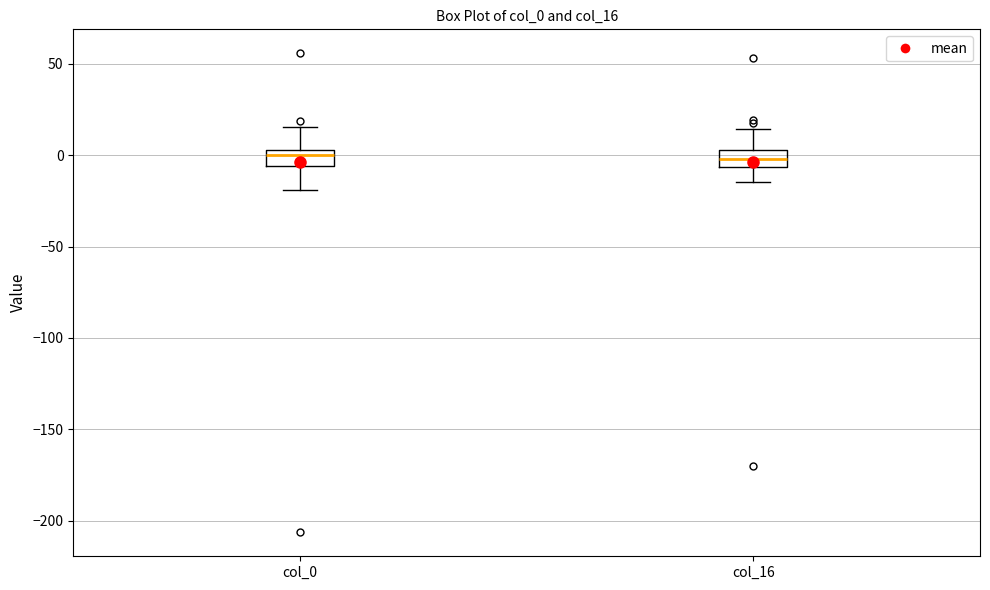

Reading left to right, read every box against the y-axis: the position of its median line, the range the box covers, and the ends of its whiskers. The values are not printed on the chart, so give them approximately, as read against the axis.

col_0: median 0, box -5 to 5, whiskers -20 to 15
col_16: median 0, box -5 to 5, whiskers -15 to 15